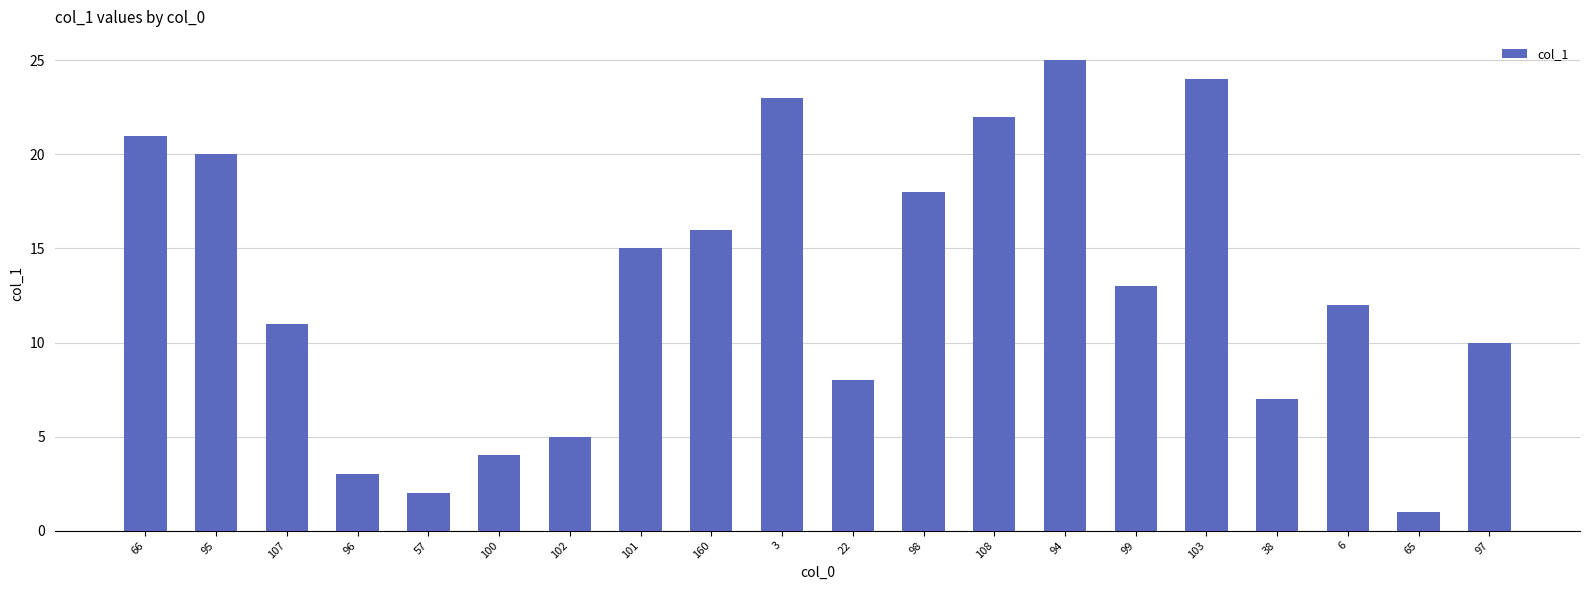

Which category has the highest value across all series?

94